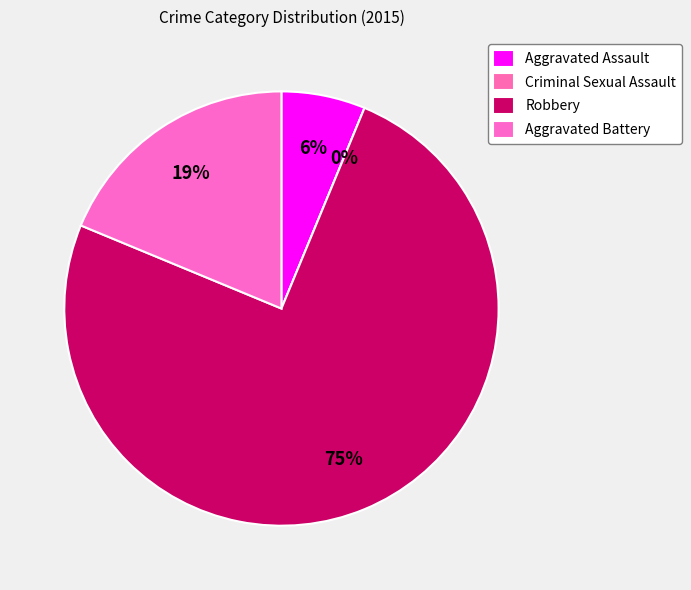

How many segments does this pie chart have?

4